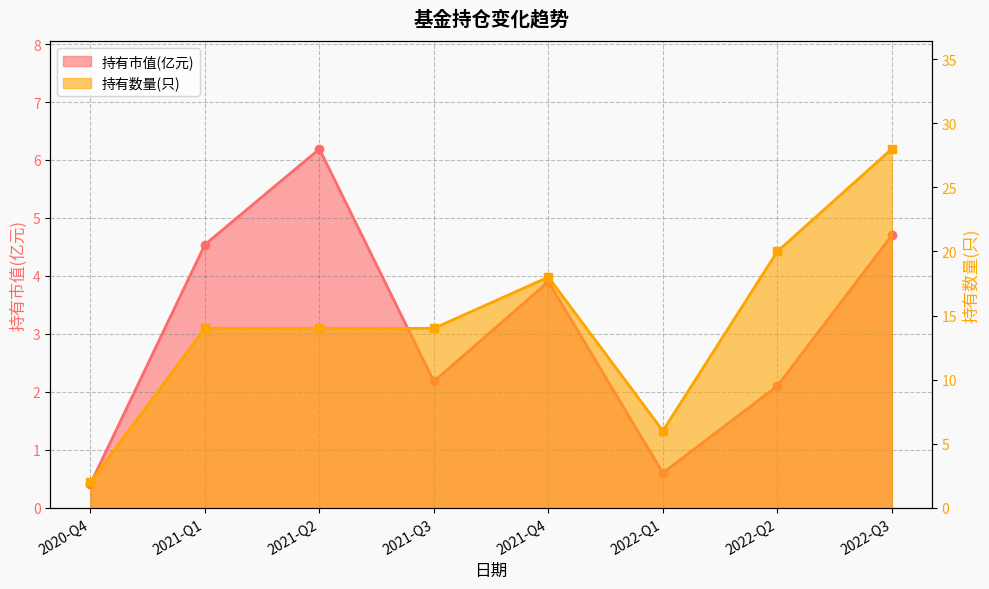

How many interior local peaks does the 持有数量(只) series have?

1